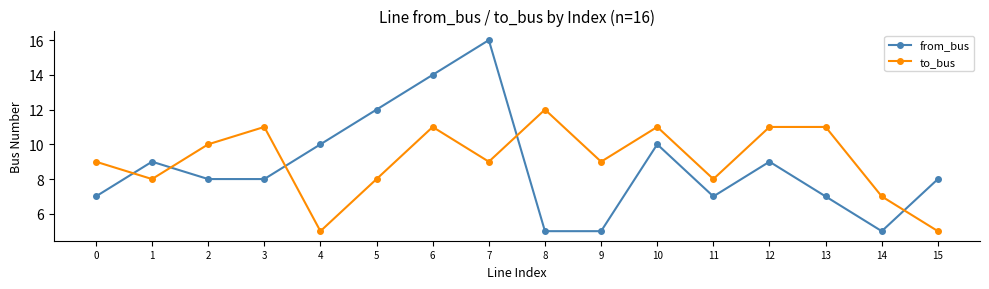

Which series ends up on top after the final intersection of from_bus and to_bus?

from_bus